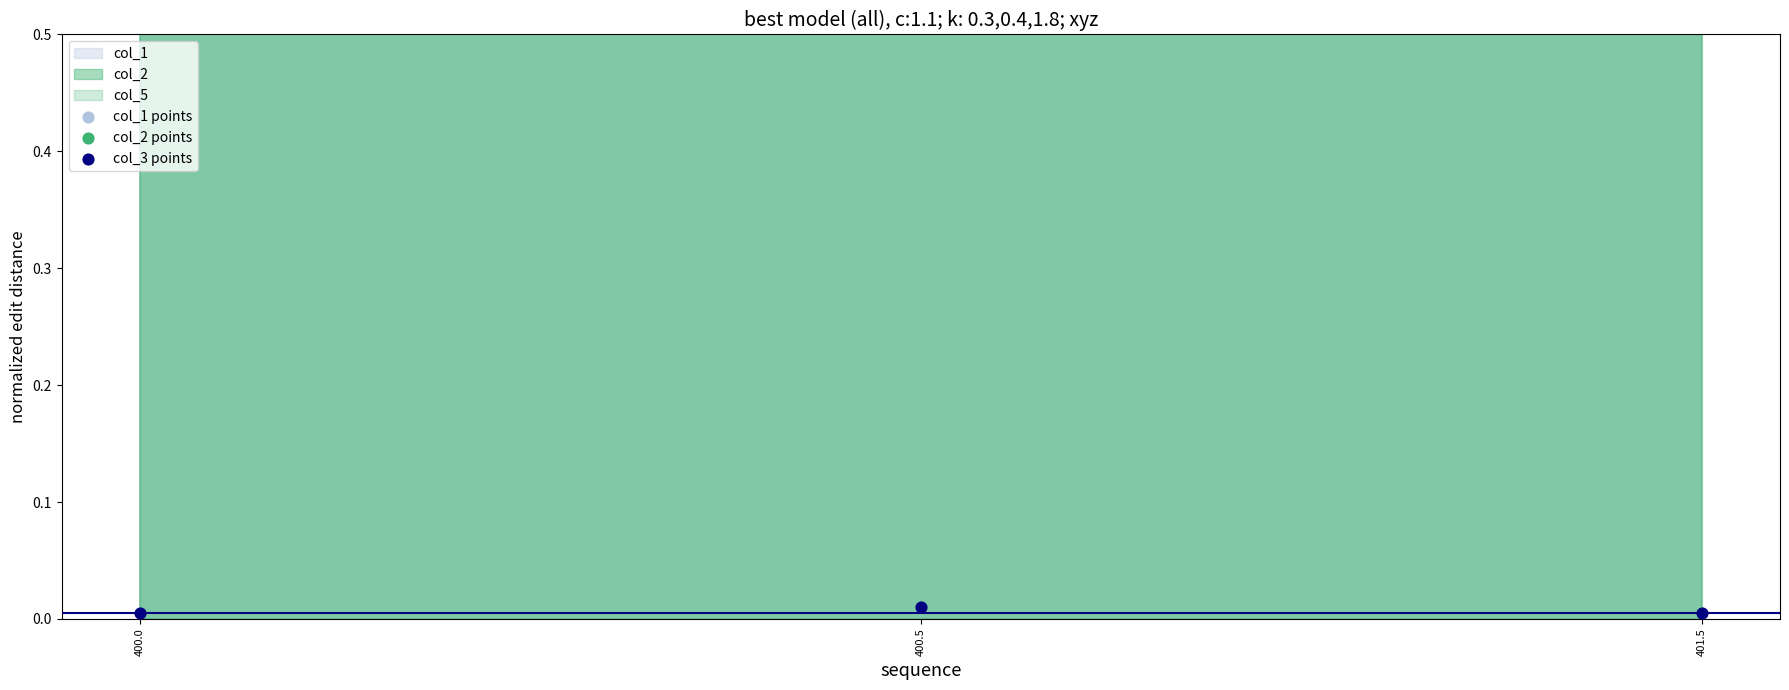

At which category is the sum across all series the highest?

400.5